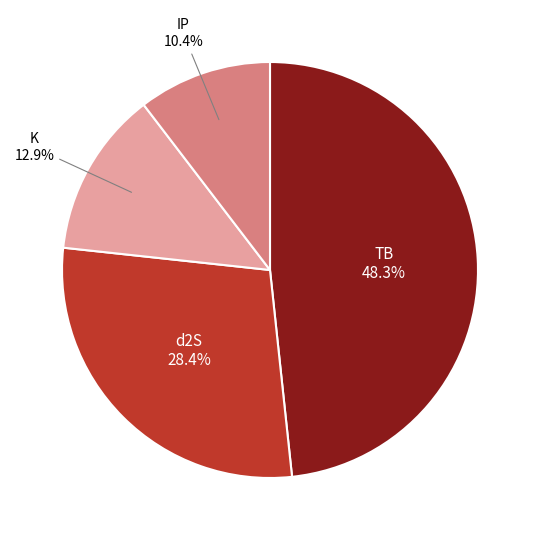

Is there a majority slice in this chart?

No